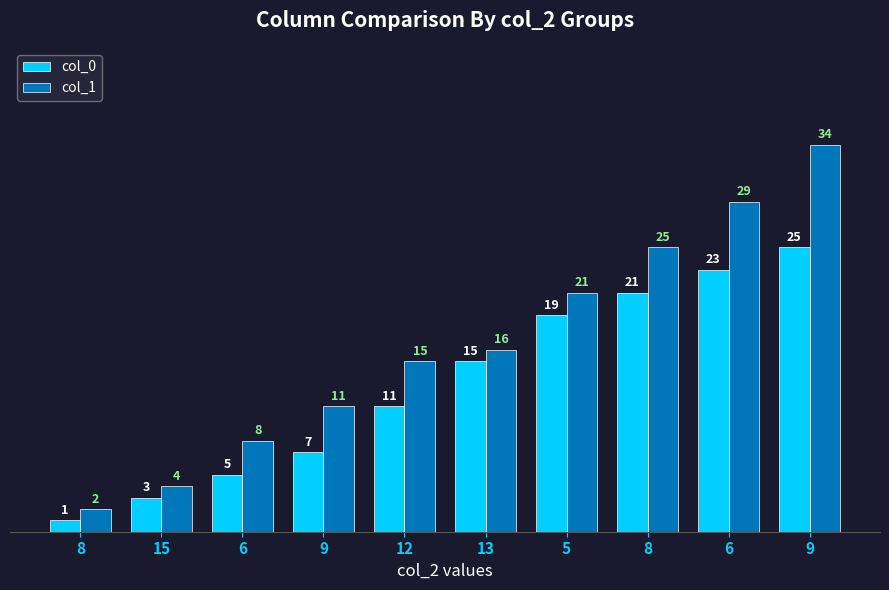

Rank the categories by col_1 value from highest to lowest.

9, 6, 8, 5, 13, 12, 9, 6, 15, 8